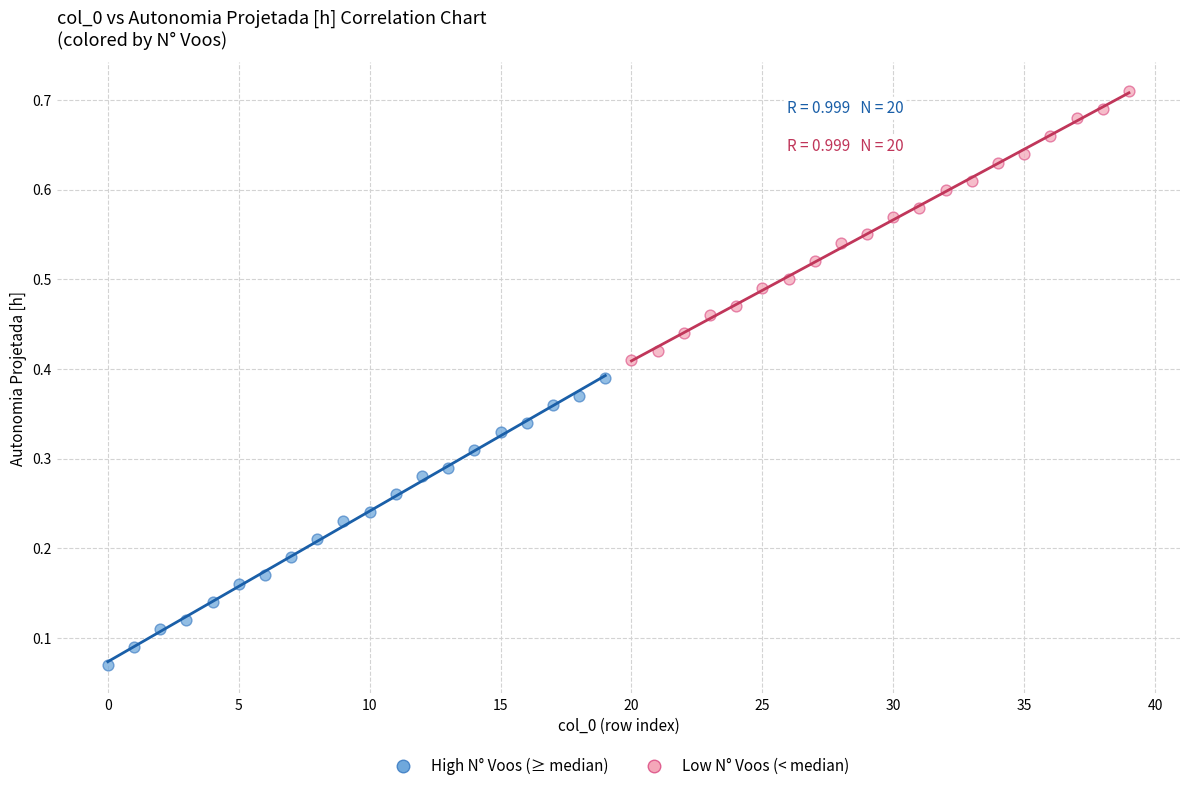

Which series contains the highest Y value?

Low N° Voos (< median)